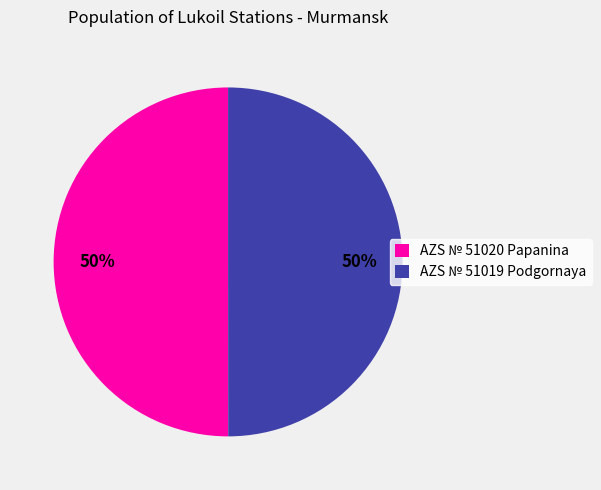

What percentage is the AZS № 51019 Podgornaya slice, to the nearest percent?

50%